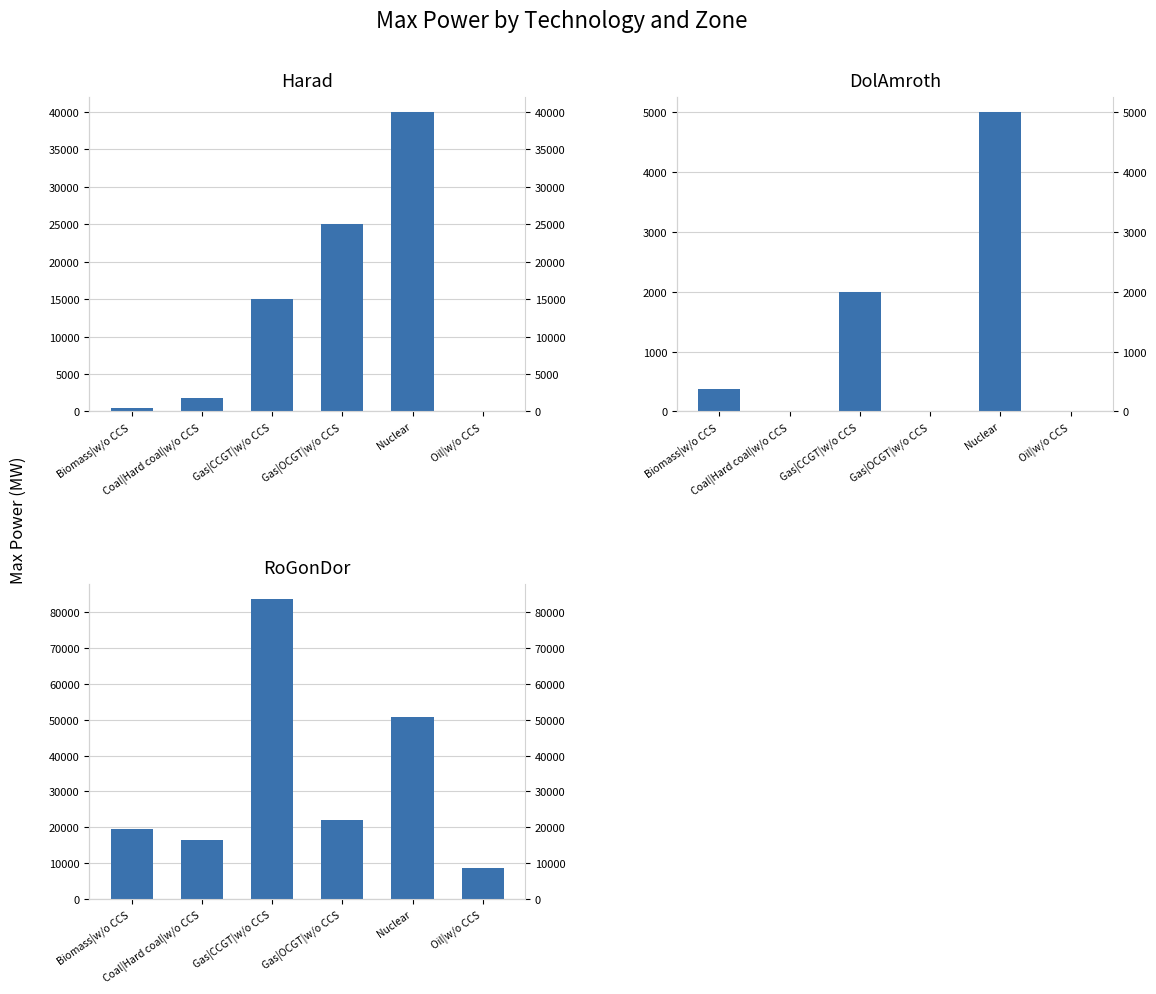

At which label does DolAmroth first exceed 367?

Biomass|w/o CCS